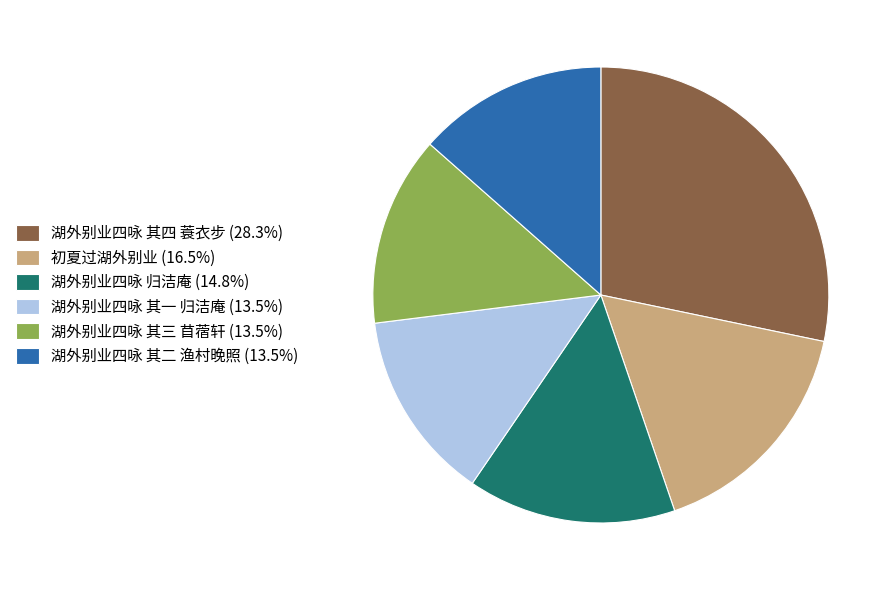

What is the ratio of the value at 湖外别业四咏 其三 苜蓿轩 (13.5%) to the value at 初夏过湖外别业 (16.5%)?

0.8